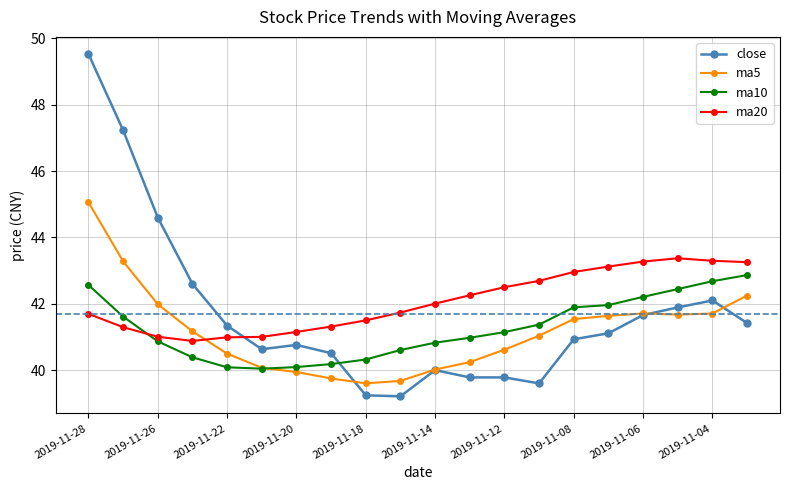

What is the difference between the second highest and second lowest values in the ma20 series?

2.3